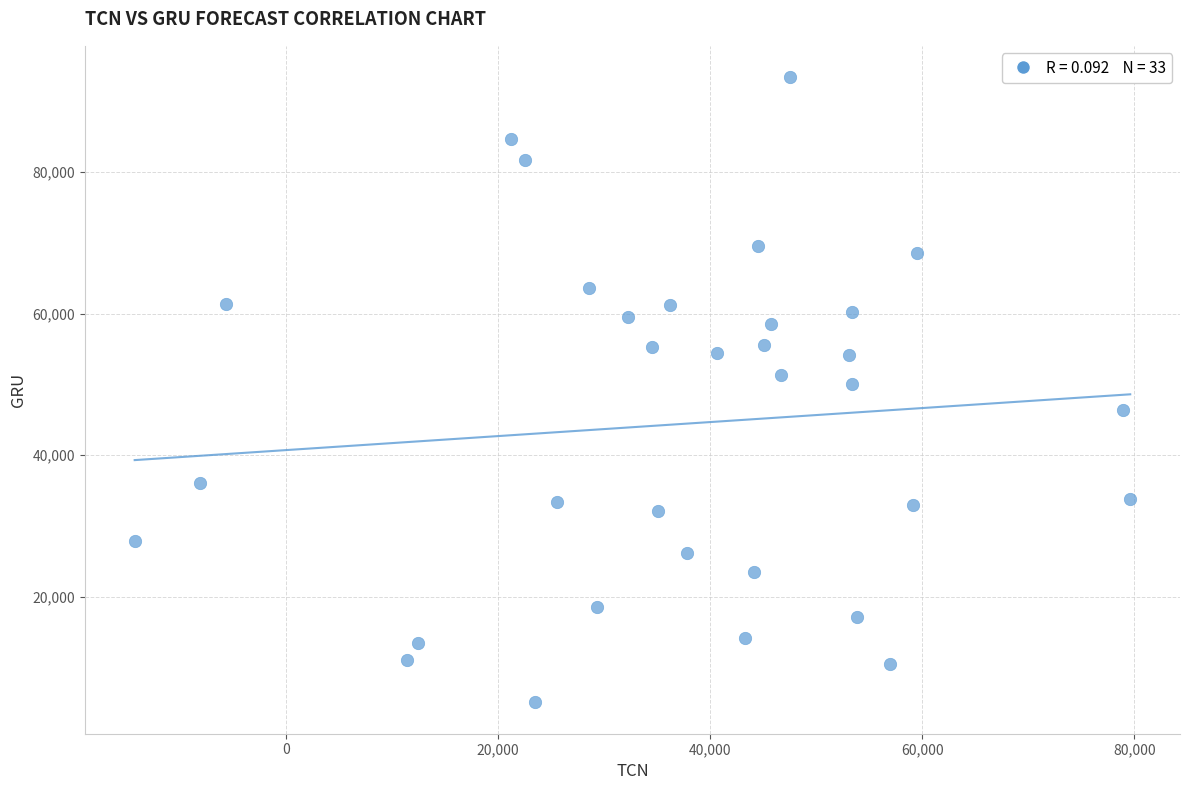

What is the range of Y values (max minus min)?

88346.0